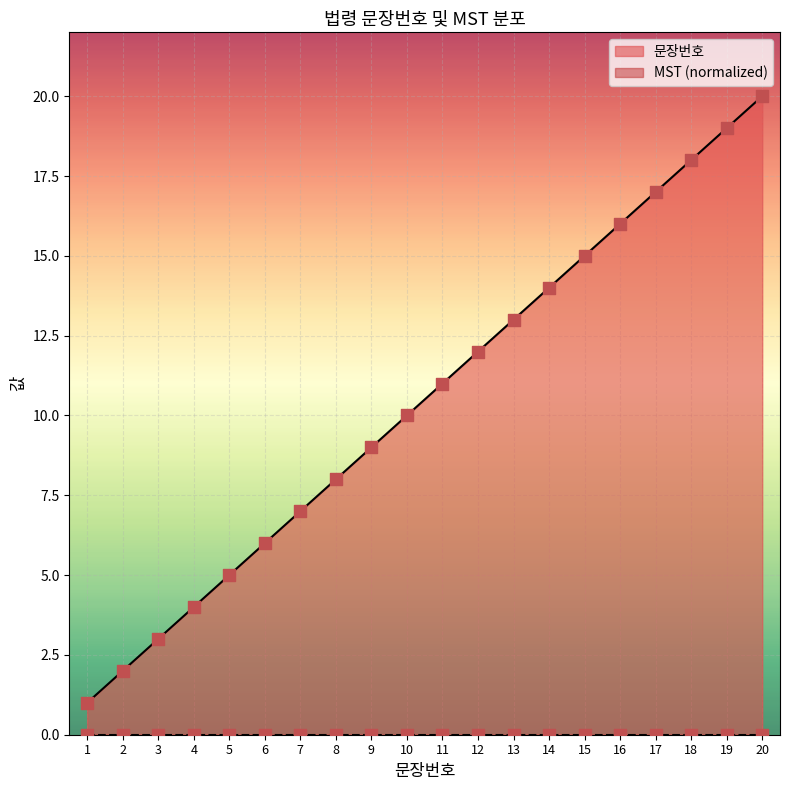

What is the change in value from 2 to 12?

+10